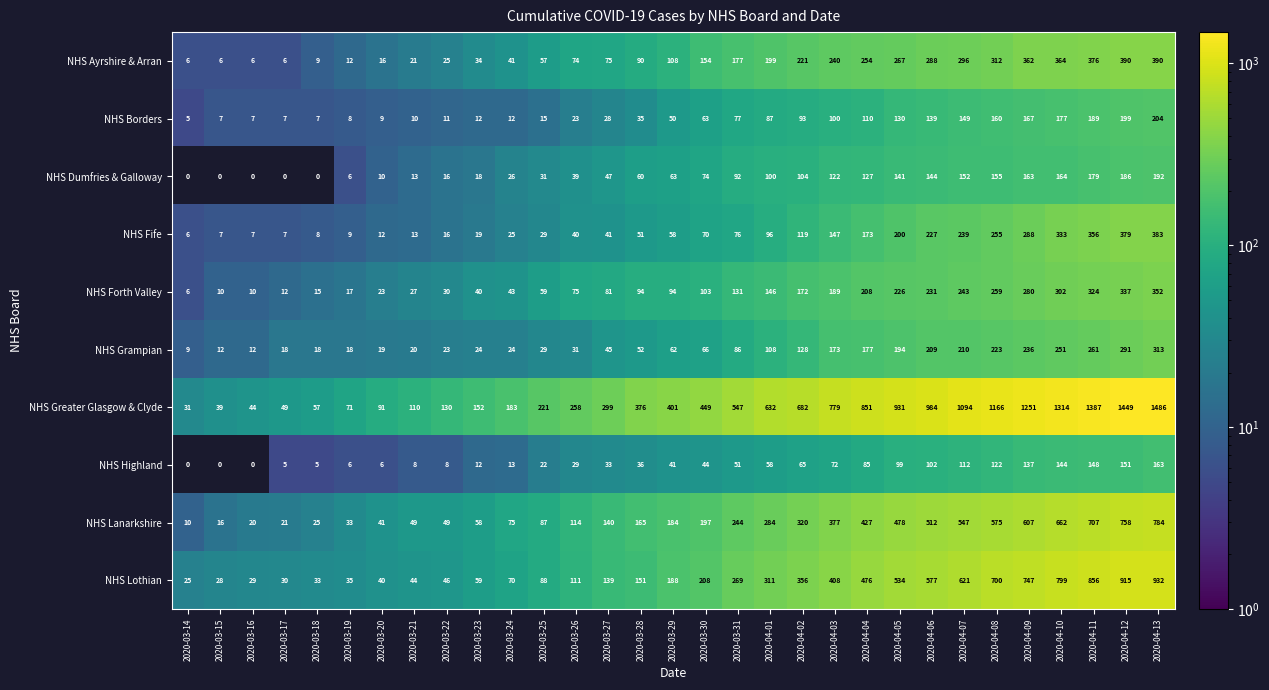

Count the number of categories in the chart.

31